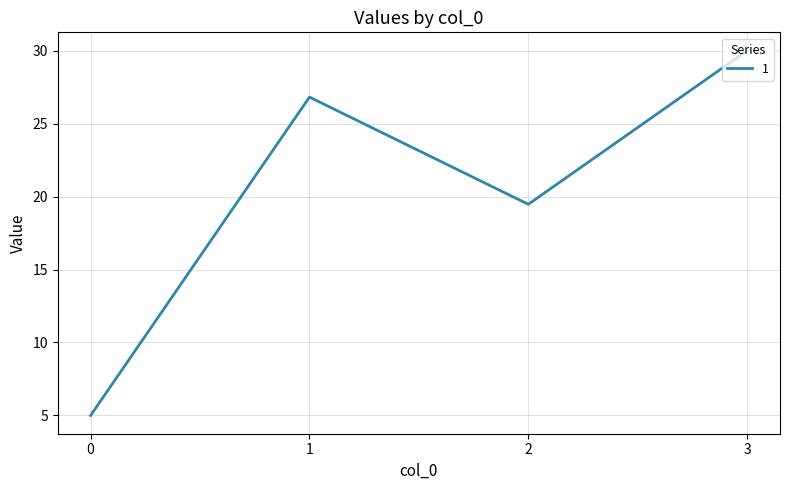

What is the change in value from 2 to 3?

+10.5